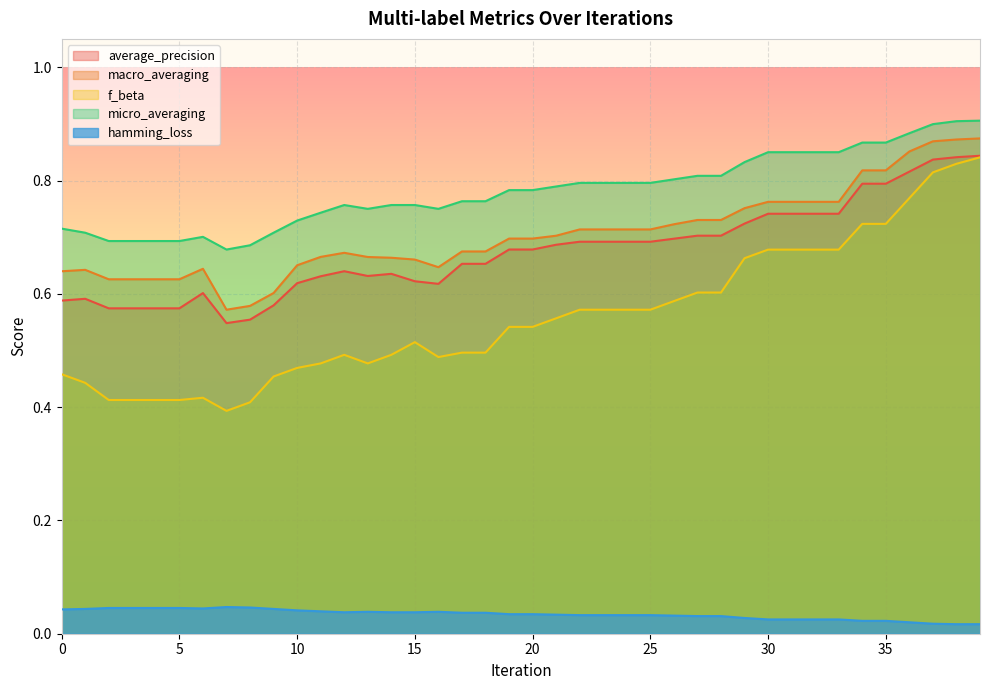

Which series has the largest total across all categories?

micro_averaging